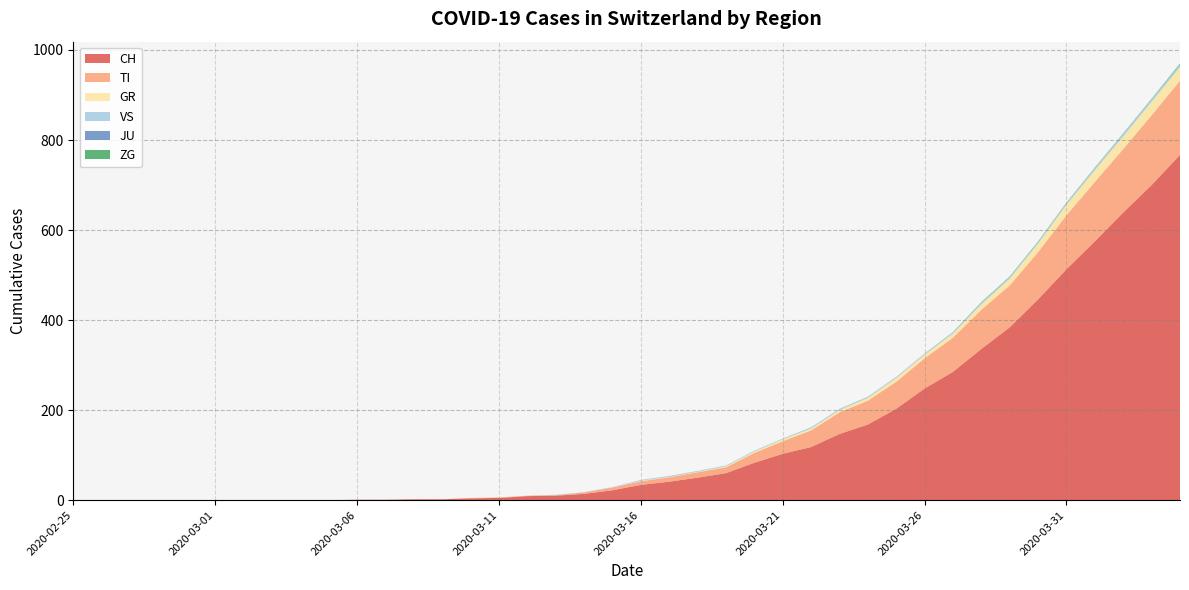

Reading left to right, extract all data points from this chart.

CH: 2020-02-25=0	2020-02-26=0	2020-02-27=0	2020-02-28=0	2020-02-29=0	2020-03-01=0	2020-03-02=0	2020-03-03=0	2020-03-04=0	2020-03-05=0	2020-03-06=1	2020-03-07=1	2020-03-08=2	2020-03-09=2	2020-03-10=4	2020-03-11=5	2020-03-12=9	2020-03-13=10	2020-03-14=14	2020-03-15=22	2020-03-16=34	2020-03-17=41	2020-03-18=50	2020-03-19=60	2020-03-20=83	2020-03-21=103	2020-03-22=118	2020-03-23=147	2020-03-24=168	2020-03-25=203	2020-03-26=248	2020-03-27=285	2020-03-28=336	2020-03-29=384	2020-03-30=446	2020-03-31=513	2020-04-01=575	2020-04-02=639	2020-04-03=700	2020-04-04=767
TI: 2020-02-25=0	2020-02-26=0	2020-02-27=0	2020-02-28=0	2020-02-29=0	2020-03-01=0	2020-03-02=0	2020-03-03=0	2020-03-04=0	2020-03-05=0	2020-03-06=0	2020-03-07=0	2020-03-08=0	2020-03-09=0	2020-03-10=1	2020-03-11=1	2020-03-12=1	2020-03-13=1	2020-03-14=3	2020-03-15=6	2020-03-16=8	2020-03-17=10	2020-03-18=12	2020-03-19=13	2020-03-20=22	2020-03-21=28	2020-03-22=37	2020-03-23=48	2020-03-24=53	2020-03-25=60	2020-03-26=67	2020-03-27=76	2020-03-28=87	2020-03-29=93	2020-03-30=105	2020-03-31=120	2020-04-01=132	2020-04-02=141	2020-04-03=155	2020-04-04=165
GR: 2020-02-25=0	2020-02-26=0	2020-02-27=0	2020-02-28=0	2020-02-29=0	2020-03-01=0	2020-03-02=0	2020-03-03=0	2020-03-04=0	2020-03-05=0	2020-03-06=0	2020-03-07=0	2020-03-08=0	2020-03-09=0	2020-03-10=0	2020-03-11=0	2020-03-12=0	2020-03-13=0	2020-03-14=0	2020-03-15=0	2020-03-16=1	2020-03-17=1	2020-03-18=1	2020-03-19=2	2020-03-20=3	2020-03-21=4	2020-03-22=4	2020-03-23=5	2020-03-24=6	2020-03-25=8	2020-03-26=8	2020-03-27=9	2020-03-28=12	2020-03-29=15	2020-03-30=19	2020-03-31=23	2020-04-01=26	2020-04-02=28	2020-04-03=30	2020-04-04=30
VS: 2020-02-25=0	2020-02-26=0	2020-02-27=0	2020-02-28=0	2020-02-29=0	2020-03-01=0	2020-03-02=0	2020-03-03=0	2020-03-04=0	2020-03-05=0	2020-03-06=0	2020-03-07=0	2020-03-08=0	2020-03-09=0	2020-03-10=0	2020-03-11=0	2020-03-12=0	2020-03-13=1	2020-03-14=1	2020-03-15=1	2020-03-16=2	2020-03-17=2	2020-03-18=2	2020-03-19=2	2020-03-20=2	2020-03-21=2	2020-03-22=3	2020-03-23=3	2020-03-24=3	2020-03-25=3	2020-03-26=3	2020-03-27=4	2020-03-28=4	2020-03-29=4	2020-03-30=4	2020-03-31=4	2020-04-01=5	2020-04-02=6	2020-04-03=6	2020-04-04=6
JU: 2020-02-25=0	2020-02-26=0	2020-02-27=0	2020-02-28=0	2020-02-29=0	2020-03-01=0	2020-03-02=0	2020-03-03=0	2020-03-04=0	2020-03-05=0	2020-03-06=0	2020-03-07=0	2020-03-08=0	2020-03-09=0	2020-03-10=0	2020-03-11=0	2020-03-12=0	2020-03-13=0	2020-03-14=0	2020-03-15=0	2020-03-16=0	2020-03-17=0	2020-03-18=0	2020-03-19=0	2020-03-20=0	2020-03-21=0	2020-03-22=0	2020-03-23=0	2020-03-24=0	2020-03-25=0	2020-03-26=0	2020-03-27=0	2020-03-28=0	2020-03-29=0	2020-03-30=0	2020-03-31=0	2020-04-01=0	2020-04-02=0	2020-04-03=0	2020-04-04=0
ZG: 2020-02-25=0	2020-02-26=0	2020-02-27=0	2020-02-28=0	2020-02-29=0	2020-03-01=0	2020-03-02=0	2020-03-03=0	2020-03-04=0	2020-03-05=0	2020-03-06=0	2020-03-07=0	2020-03-08=0	2020-03-09=0	2020-03-10=0	2020-03-11=0	2020-03-12=0	2020-03-13=0	2020-03-14=0	2020-03-15=0	2020-03-16=0	2020-03-17=0	2020-03-18=0	2020-03-19=0	2020-03-20=0	2020-03-21=0	2020-03-22=0	2020-03-23=0	2020-03-24=0	2020-03-25=0	2020-03-26=0	2020-03-27=0	2020-03-28=1	2020-03-29=1	2020-03-30=1	2020-03-31=1	2020-04-01=1	2020-04-02=1	2020-04-03=1	2020-04-04=2